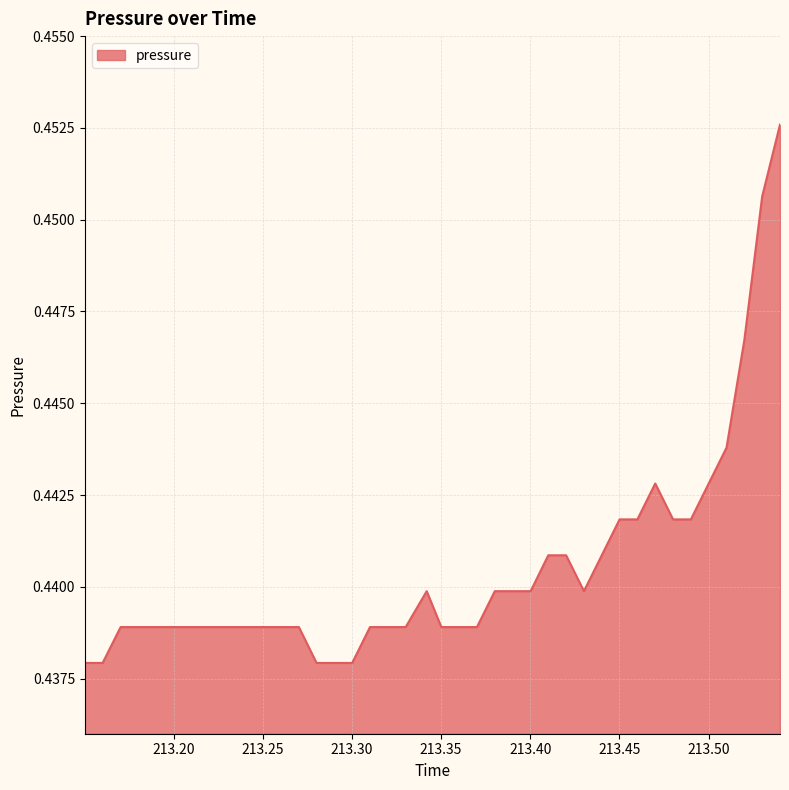

Is this an area chart (filled region under the line)?

Yes